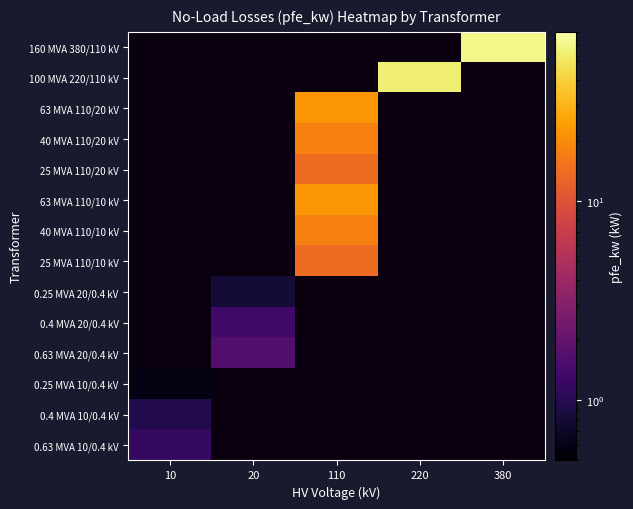

What is the minimum value shown in the chart?

0.6